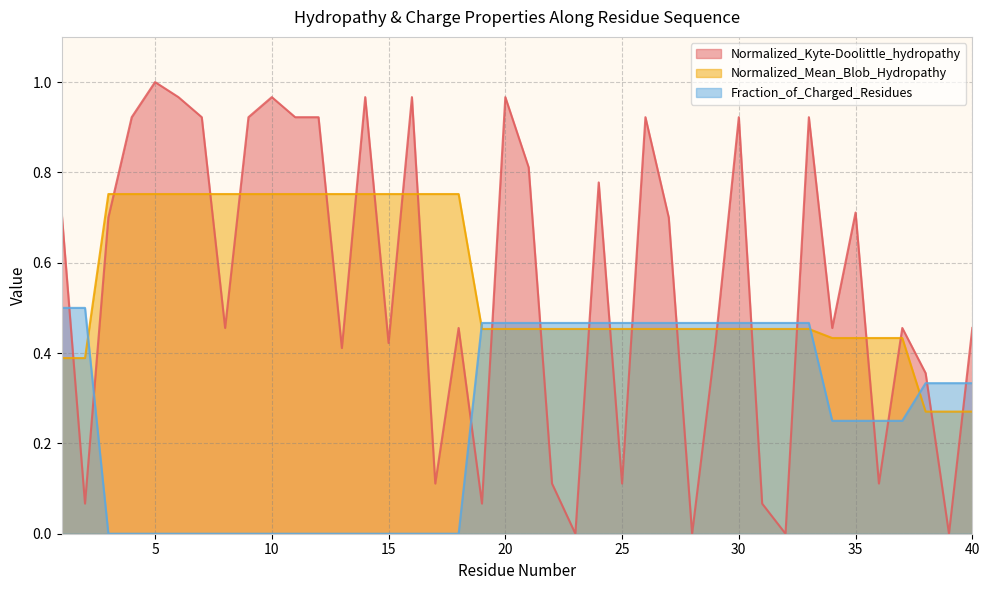

At which category does Normalized_Kyte-Doolittle_hydropathy reach its first local valley?

2